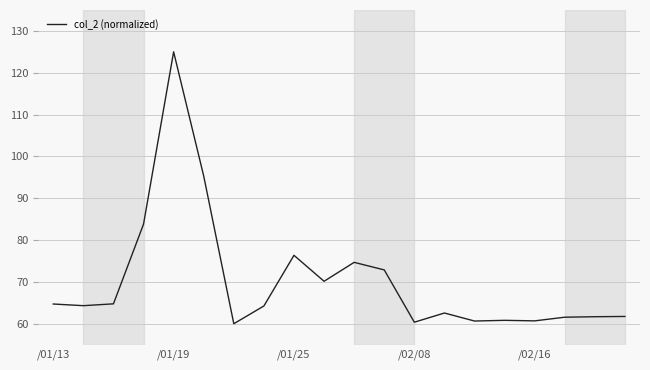

What is the minimum value shown in the chart?

60.0